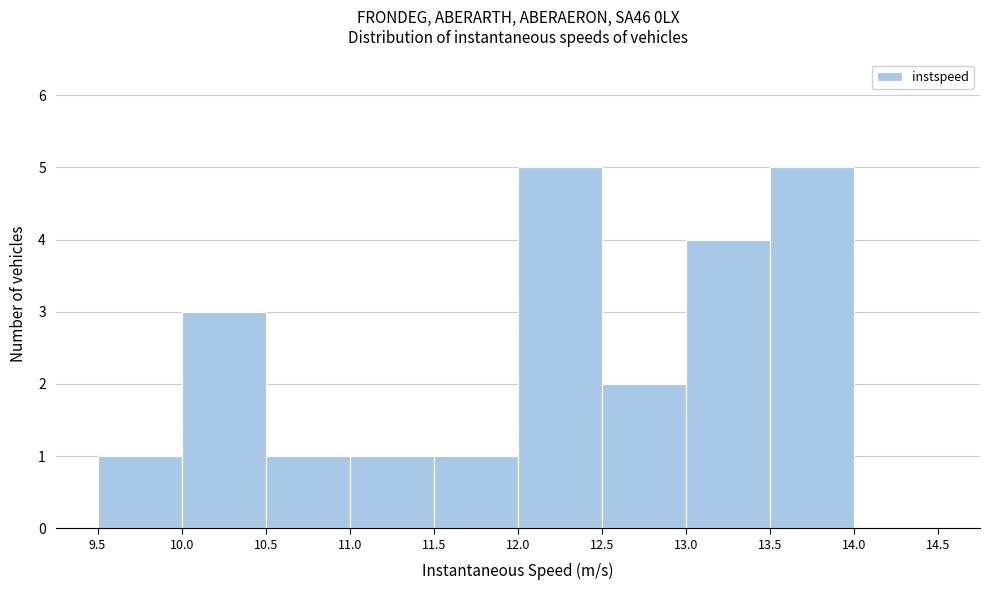

How tall is the bar that spans 13.5 to 14.0 on the x-axis? The values are not printed on the chart, so give them approximately, as read against the axis.

5